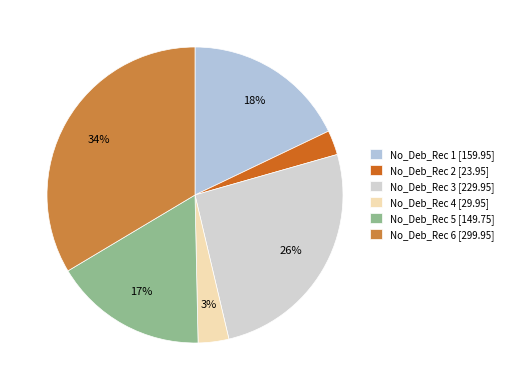

How many segments does this pie chart have?

6